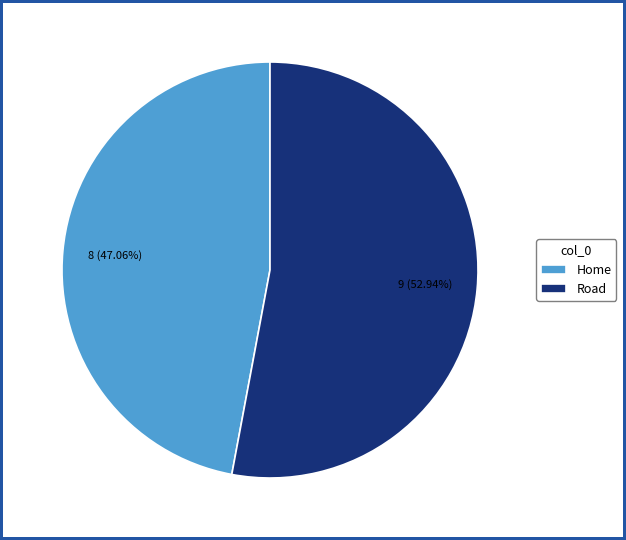

To the nearest percent, what percentage of the pie is Home?

47%